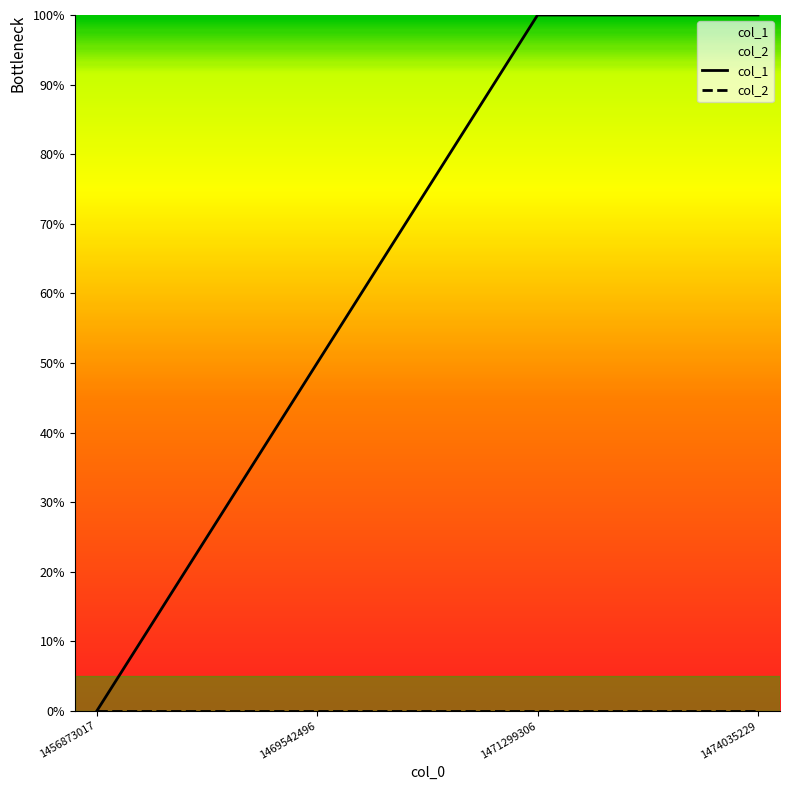

What is the value of the 2nd point from the left?

50